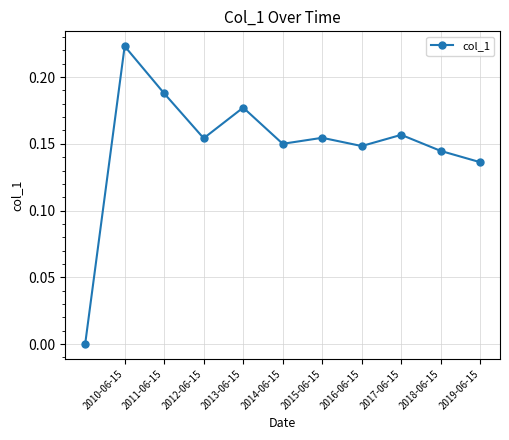

What is the maximum value shown in the chart?

0.2